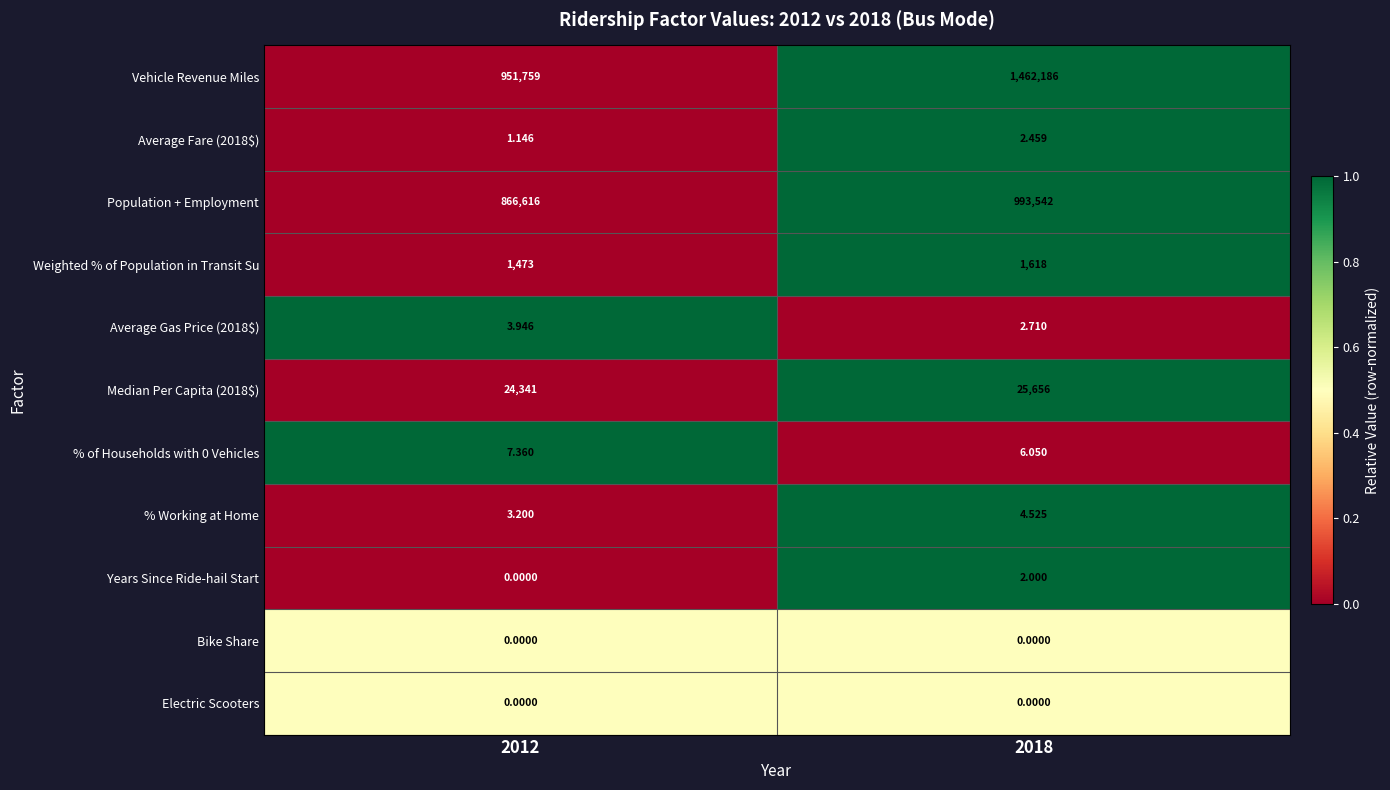

Between 2012 and 2018, which series saw the biggest shift?

Vehicle Revenue Miles